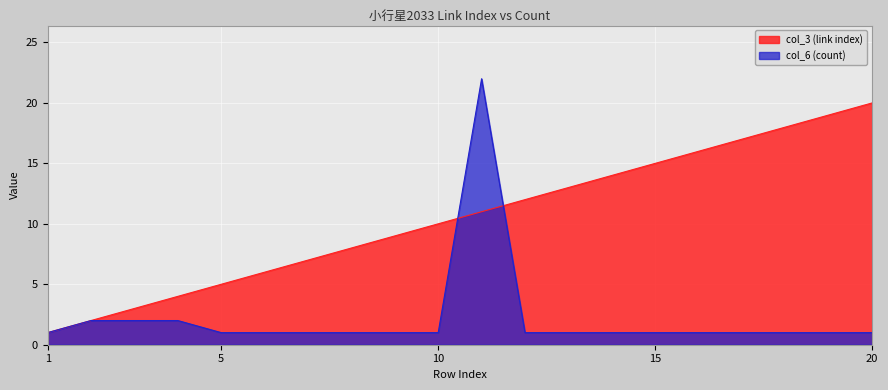

Rank the series by their average value, from lowest to highest.

col_6 (count), col_3 (link index)